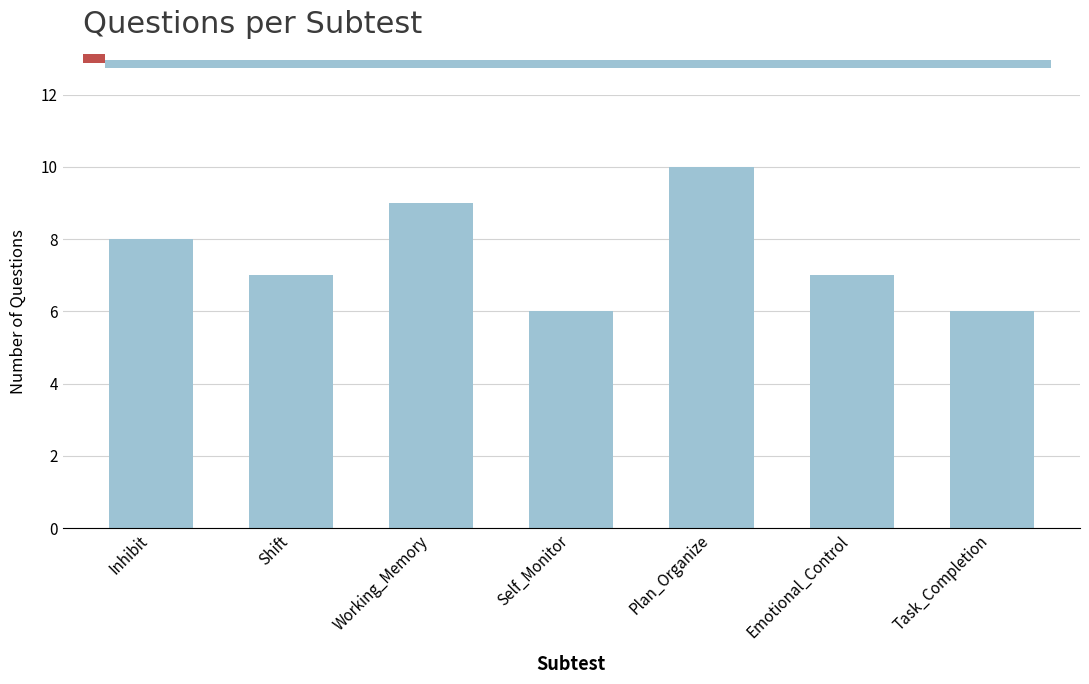

What is the minimum value shown in the chart?

6